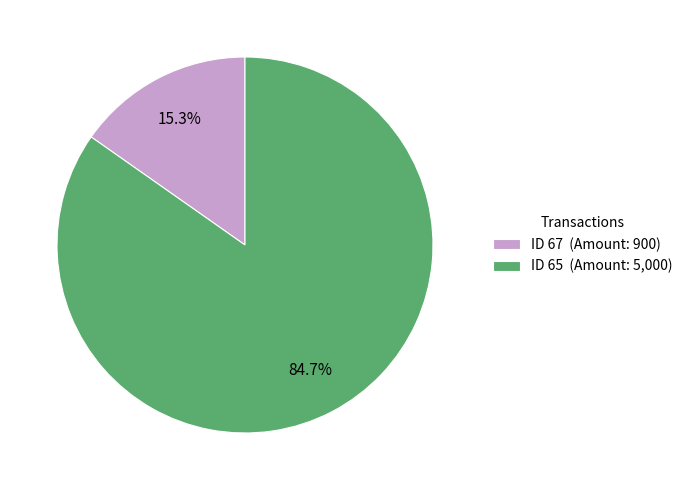

Rank the categories by value from lowest to highest.

ID 67 (Amount: 900), ID 65 (Amount: 5,000)